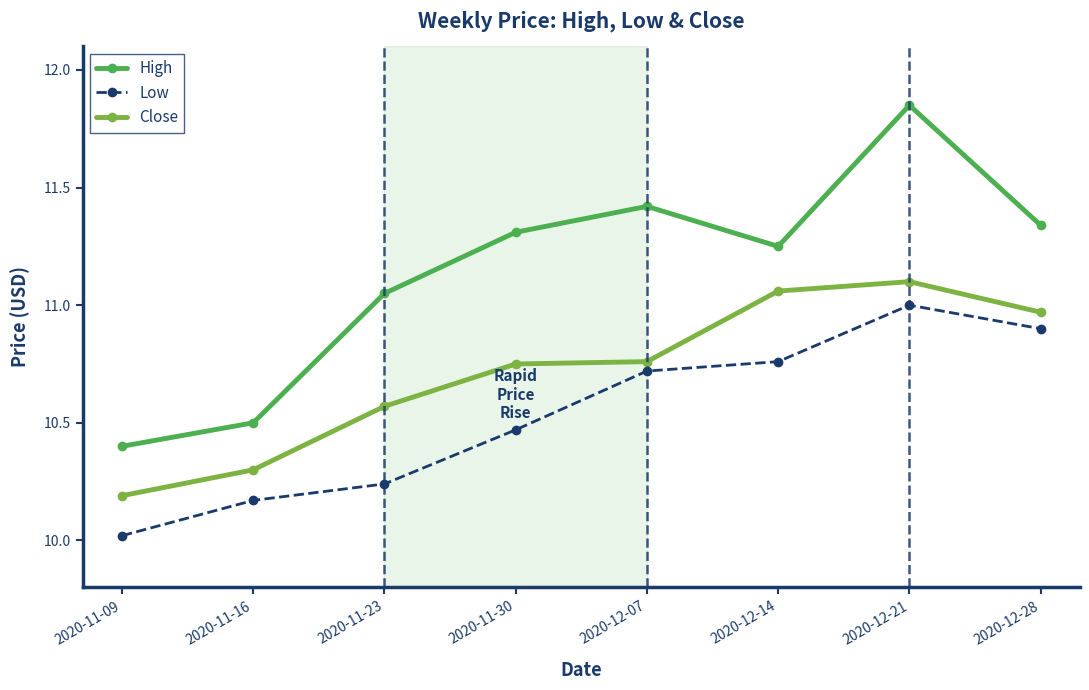

Is it true that High equals 15.3 at 2020-12-28?

False